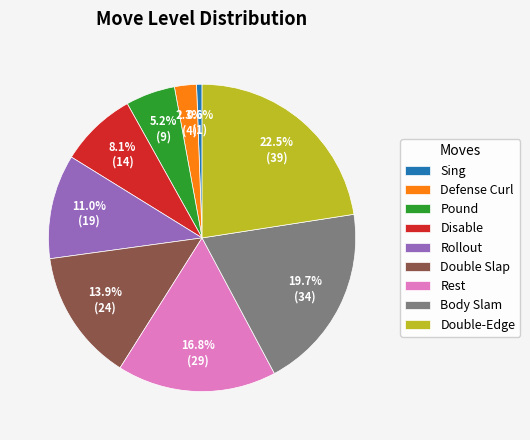

To the nearest percent, what portion does Rollout represent?

11%